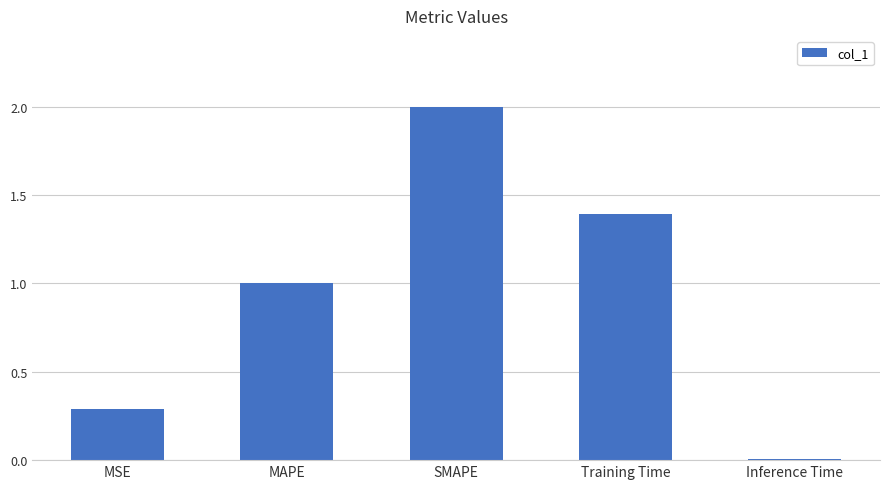

At which category does the chart reach its peak across all series?

SMAPE